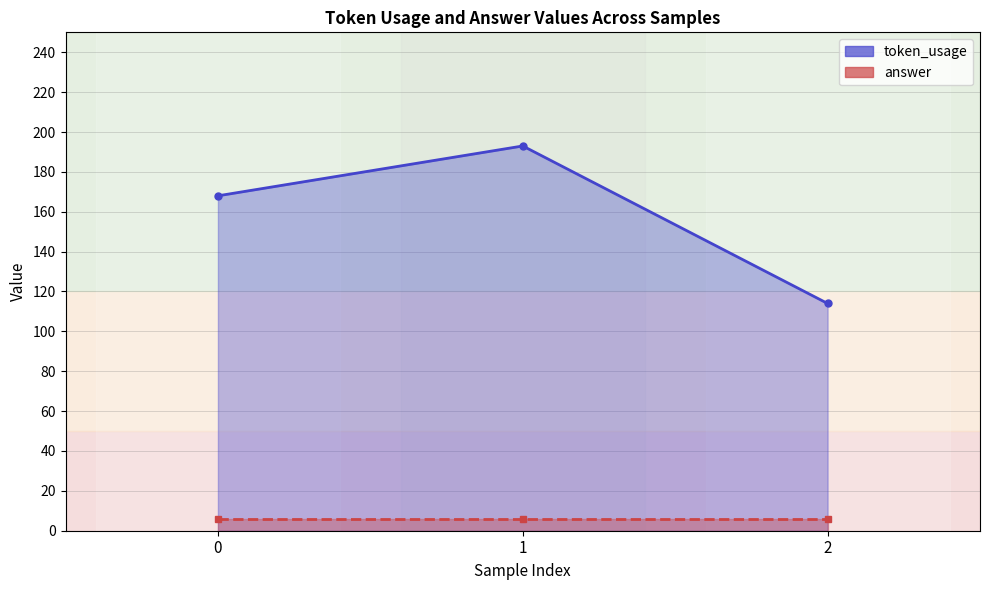

Read the value at 1, to the nearest 10.

190